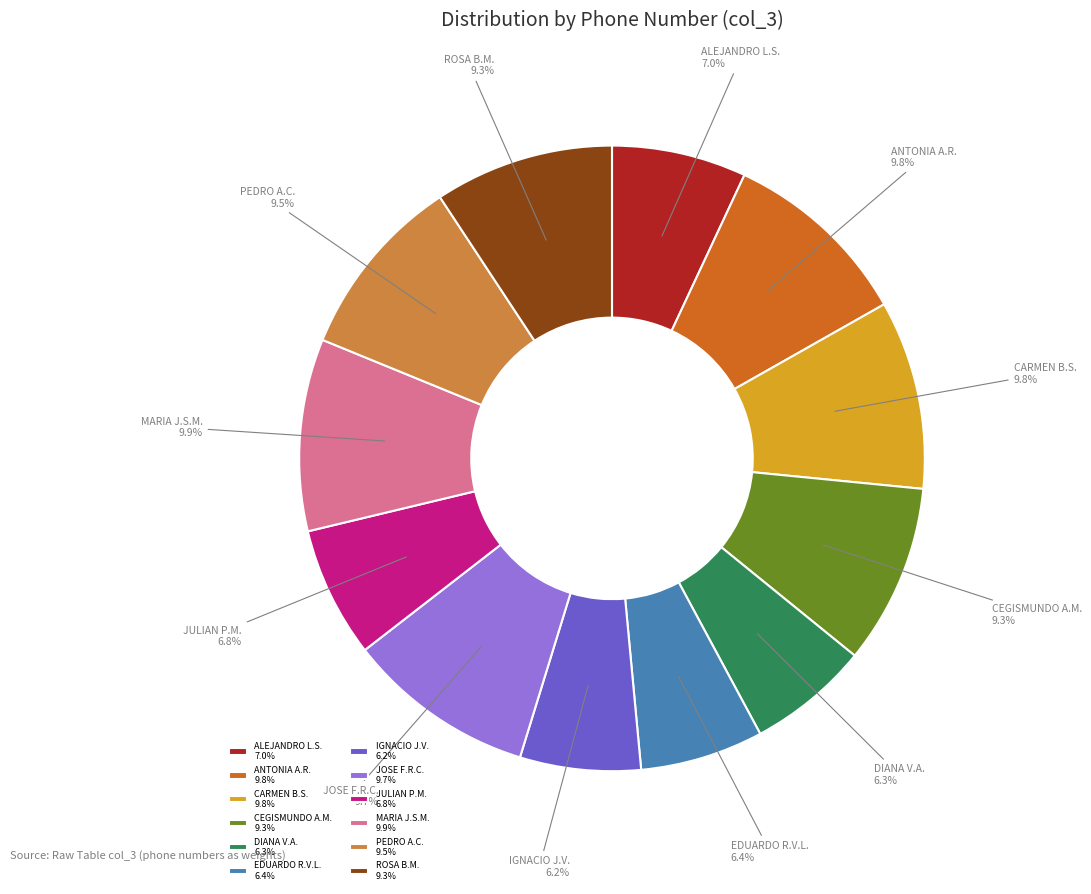

What is the ratio of the value at EDUARDO R.V.L. to the value at CEGISMUNDO A.M.?

0.7